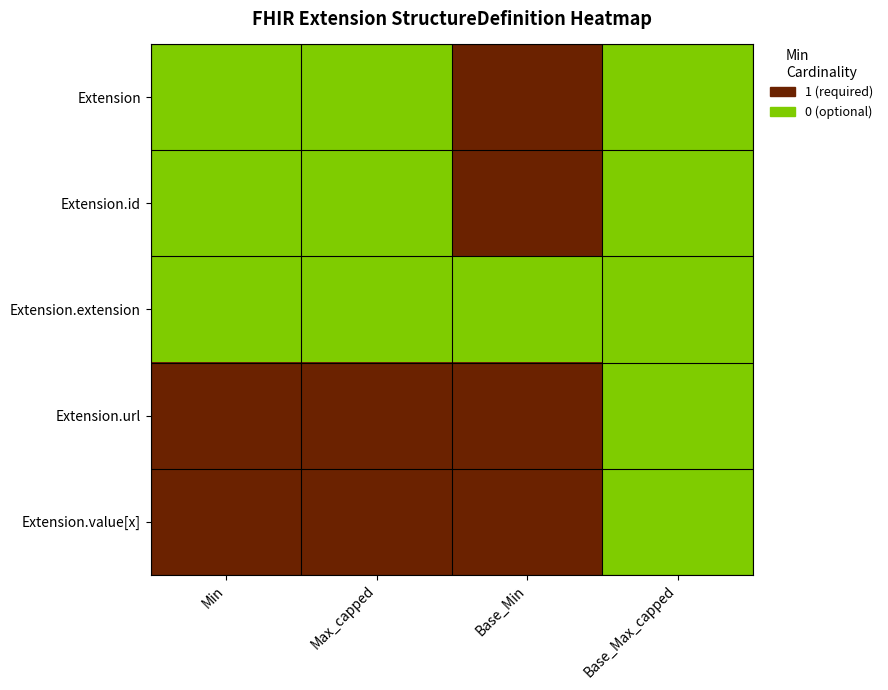

At Max_capped, list the series in order from largest to smallest.

Extension.url, Extension.value[x], Extension, Extension.id, Extension.extension